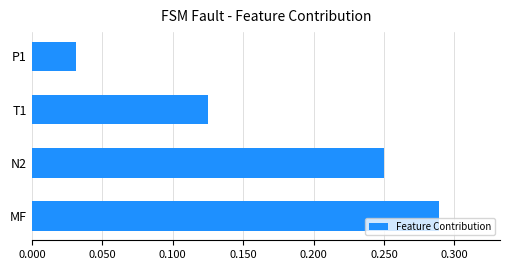

The value at MF is 0.5. True or false?

False